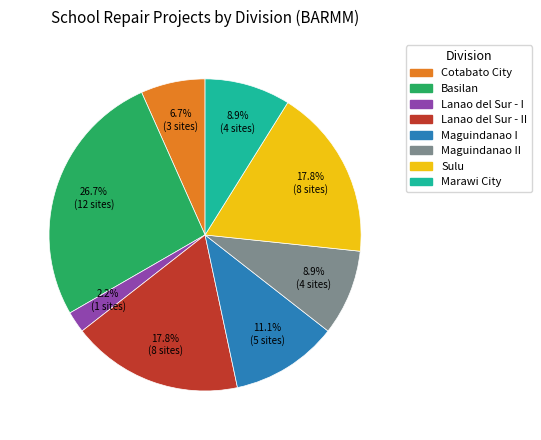

Does any single category account for the majority?

No